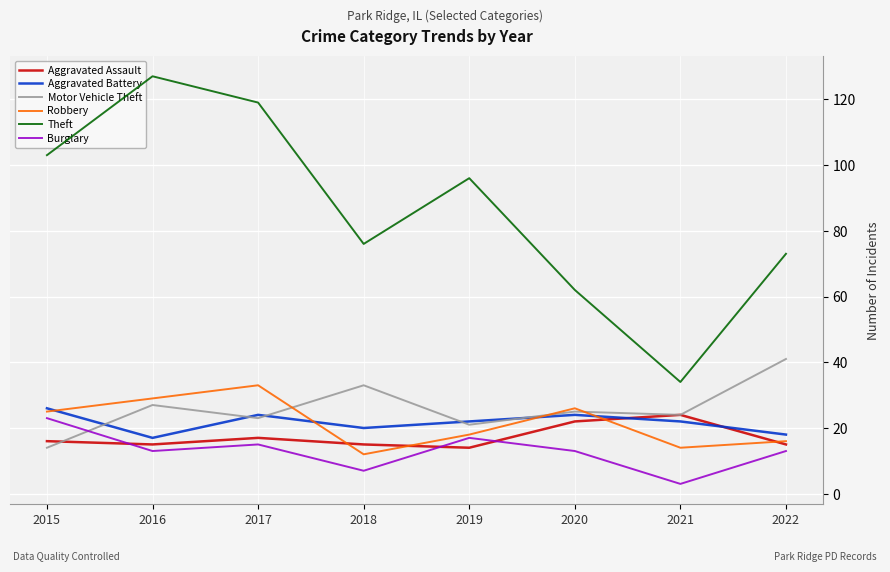

Does the chart have visible grid lines?

Yes